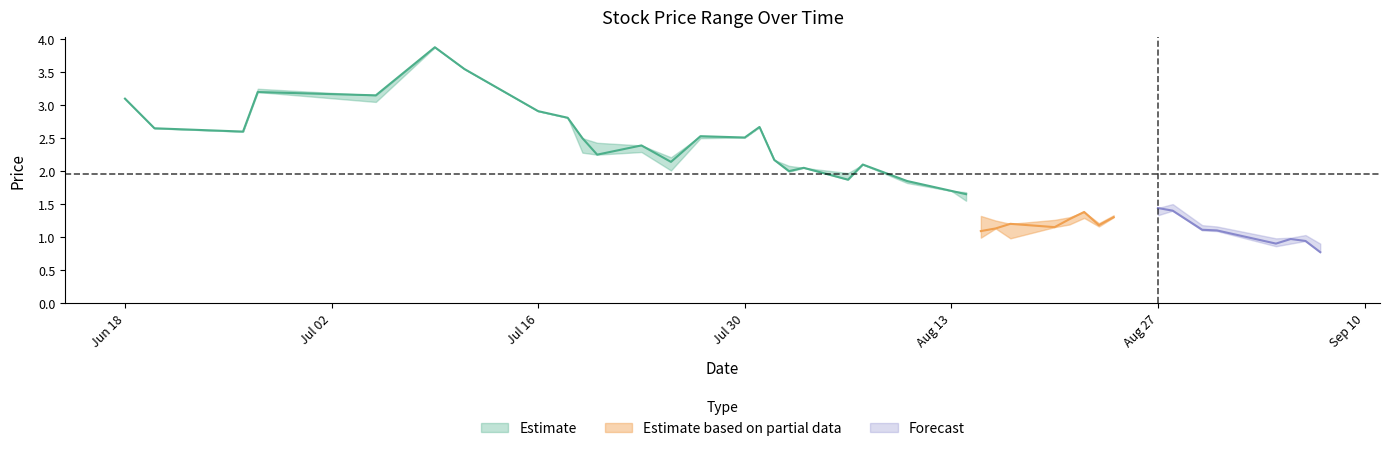

Is this an area chart (filled region under the line)?

No